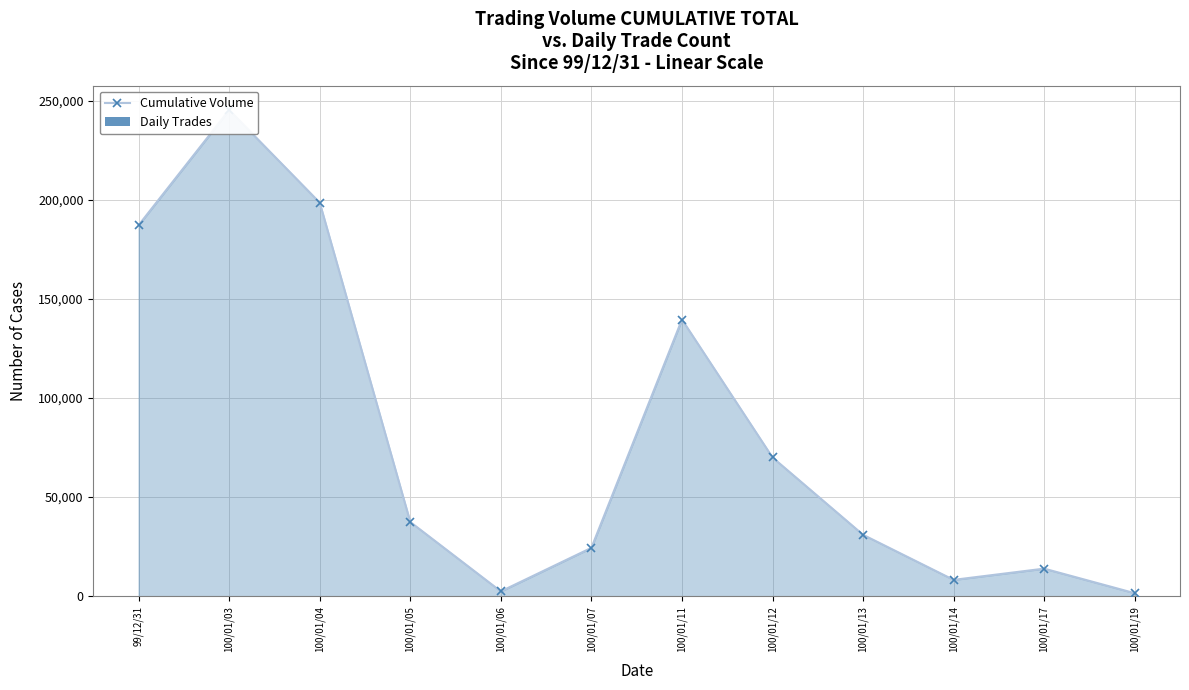

How many values in the Daily Trades series are below 3?

5